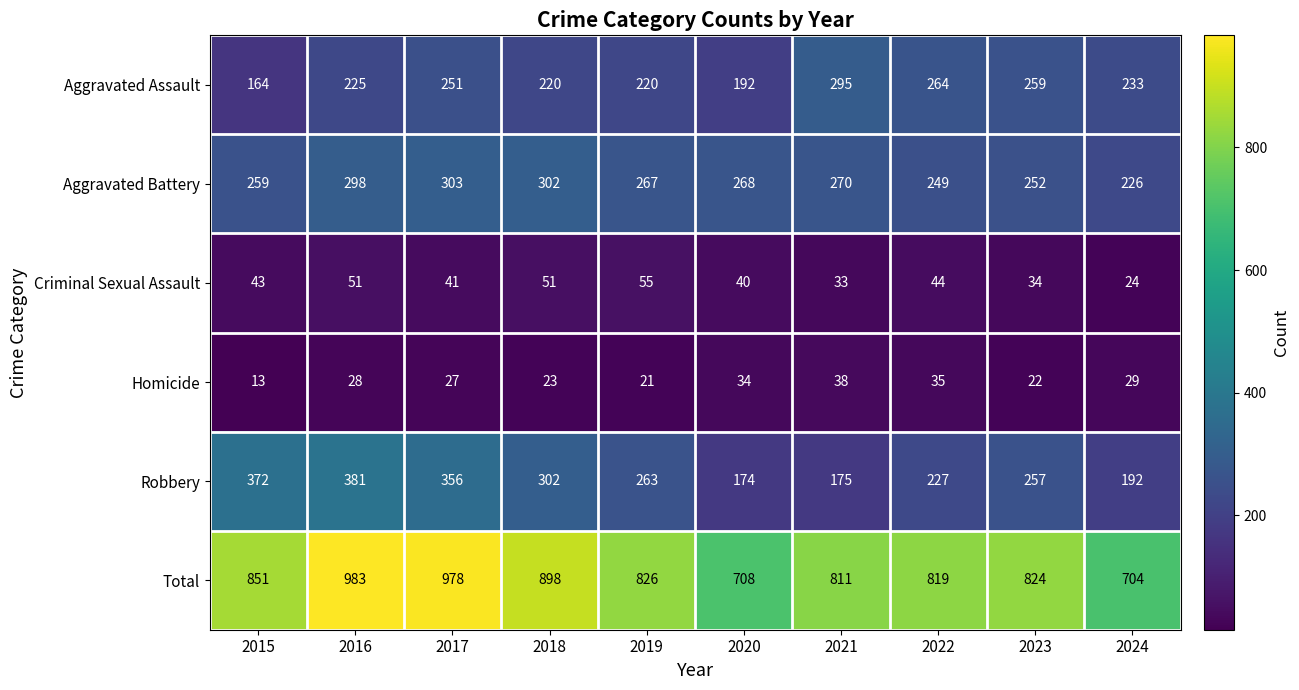

How many categories are shown in the chart?

10